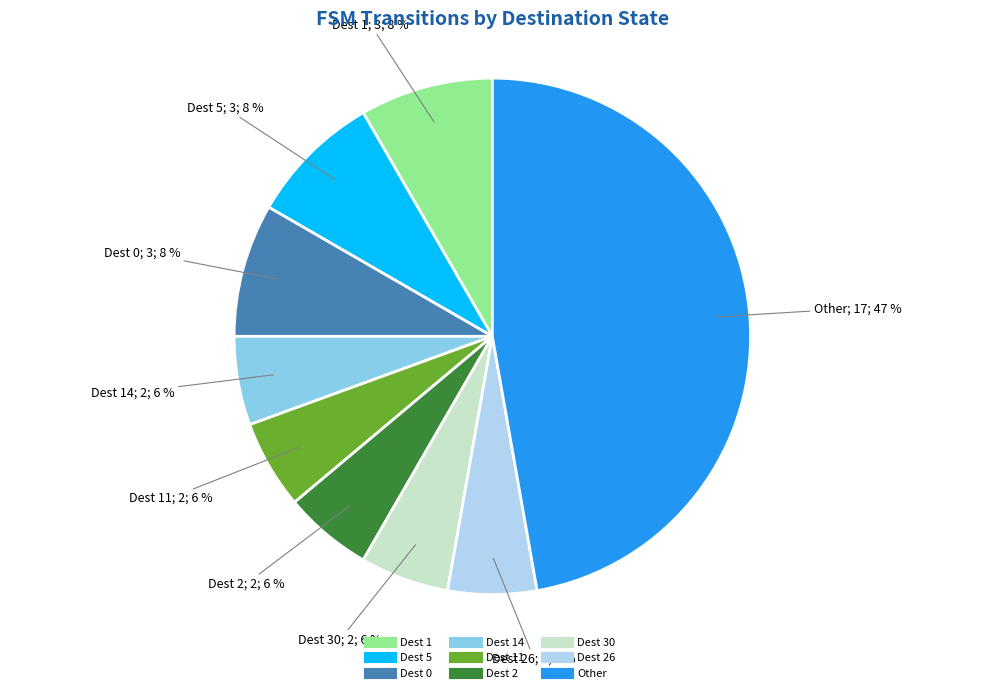

Does any single category account for the majority?

No